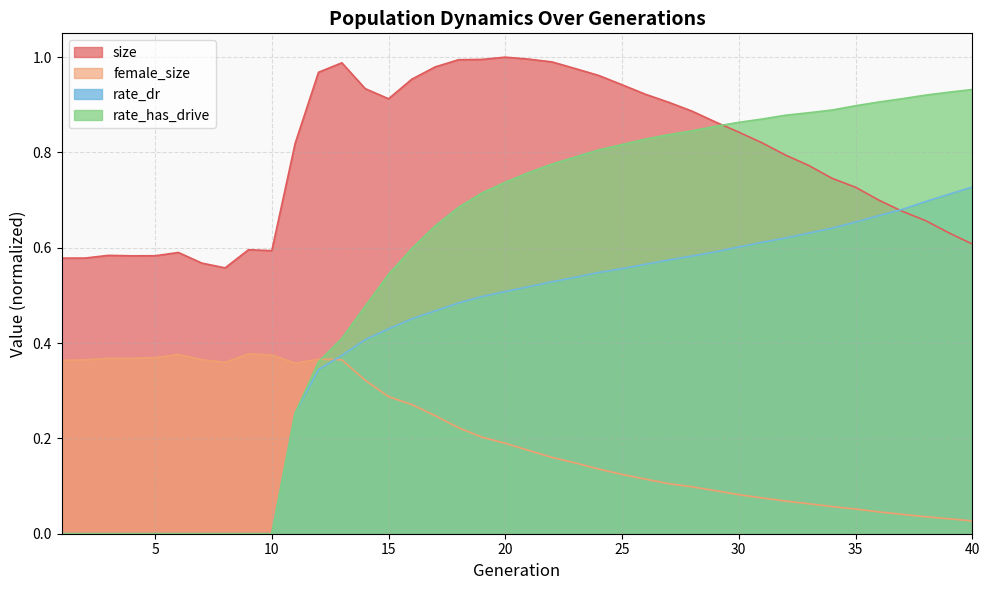

What is the difference between the maximum and minimum values in the rate_dr series?

0.7